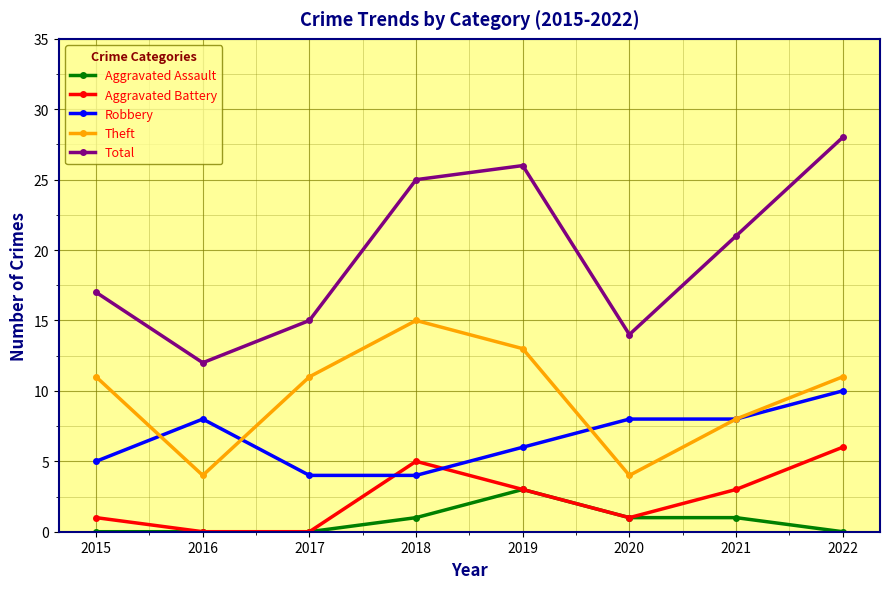

Which series ends up on top after the final intersection of Robbery and Aggravated Battery?

Robbery